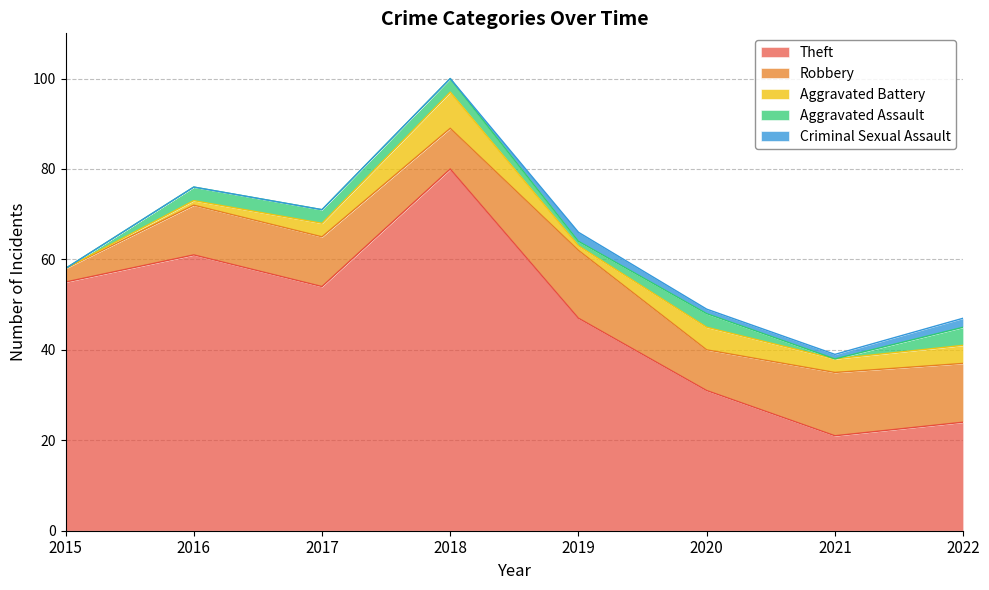

What is the difference between the highest and lowest values at 2017?

54